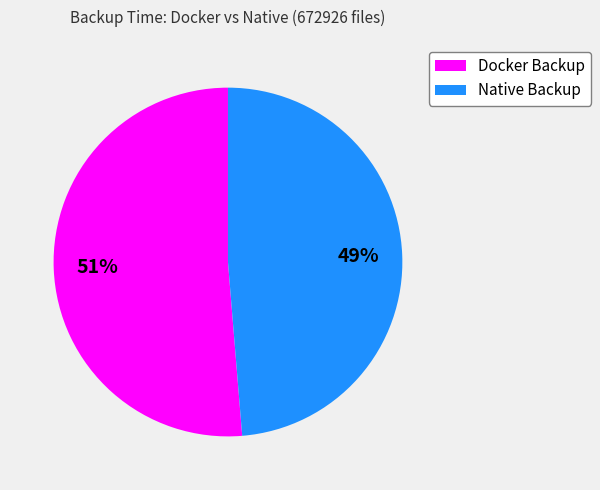

Rank the categories by value from lowest to highest.

Native Backup, Docker Backup